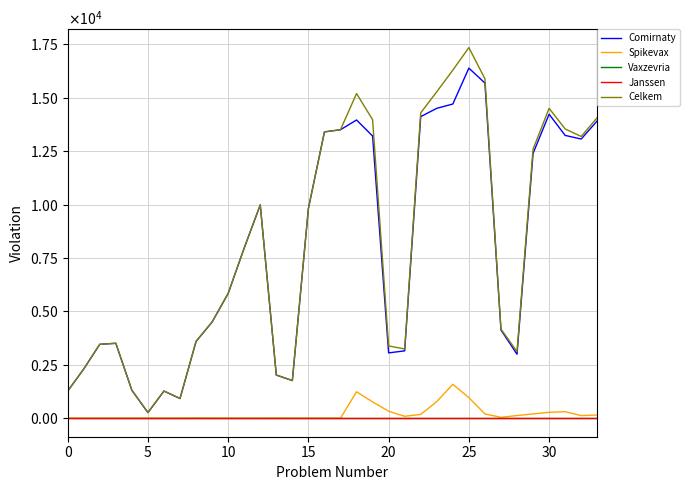

Is this an area chart (filled region under the line)?

No